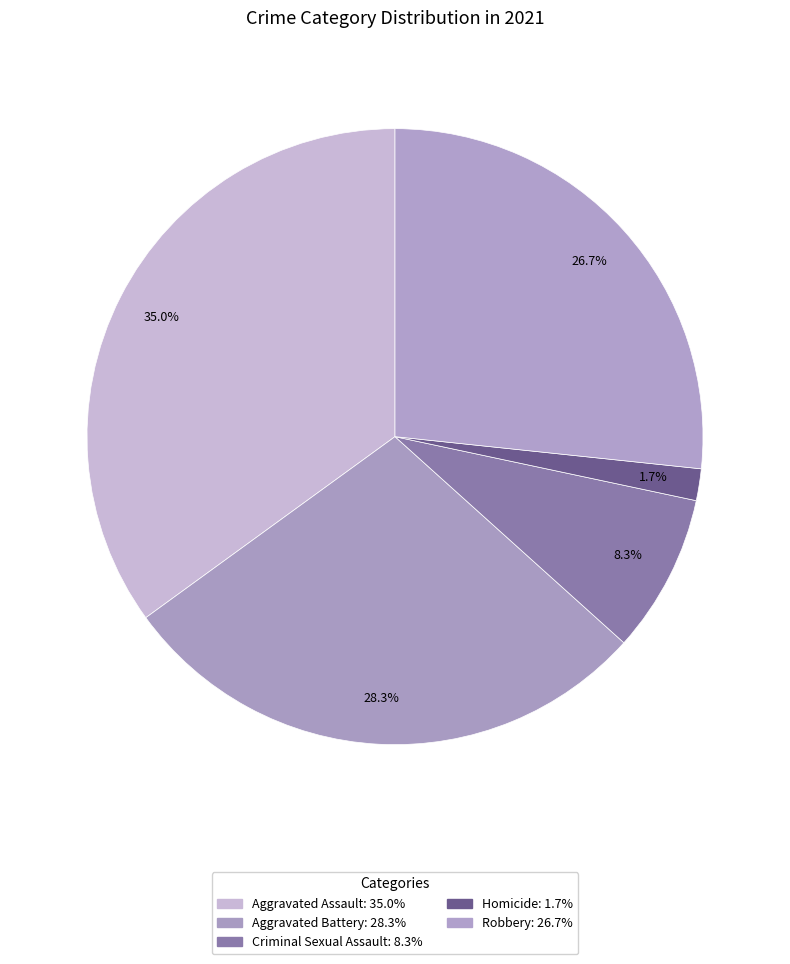

Which category has the smallest portion of the pie?

Homicide